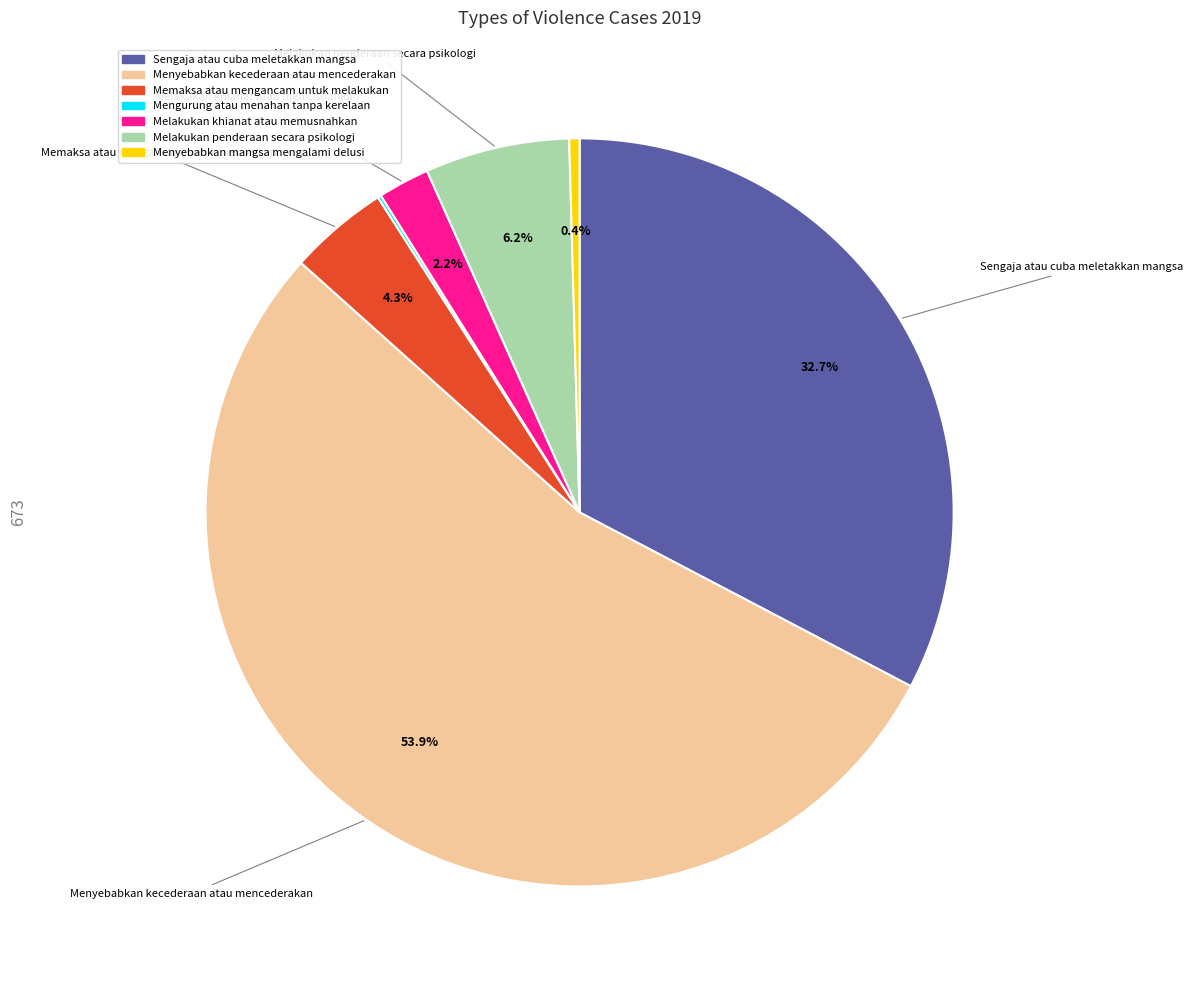

Which slice is the largest?

Menyebabkan kecederaan atau mencederakan